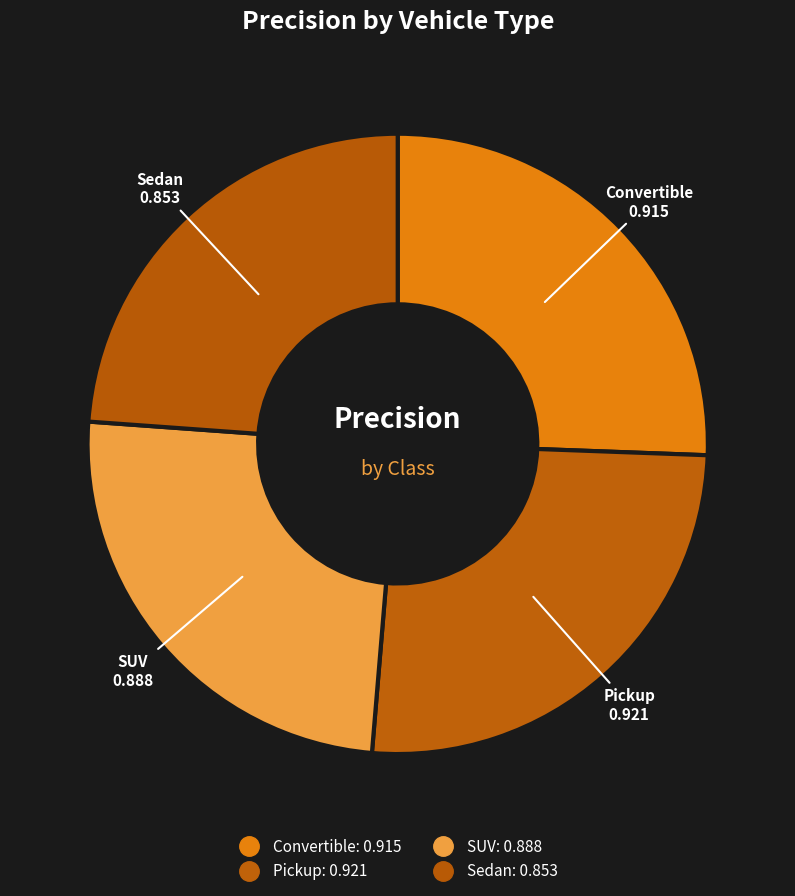

To the nearest percent, what is the difference between the Pickup and SUV slice percentages?

1%